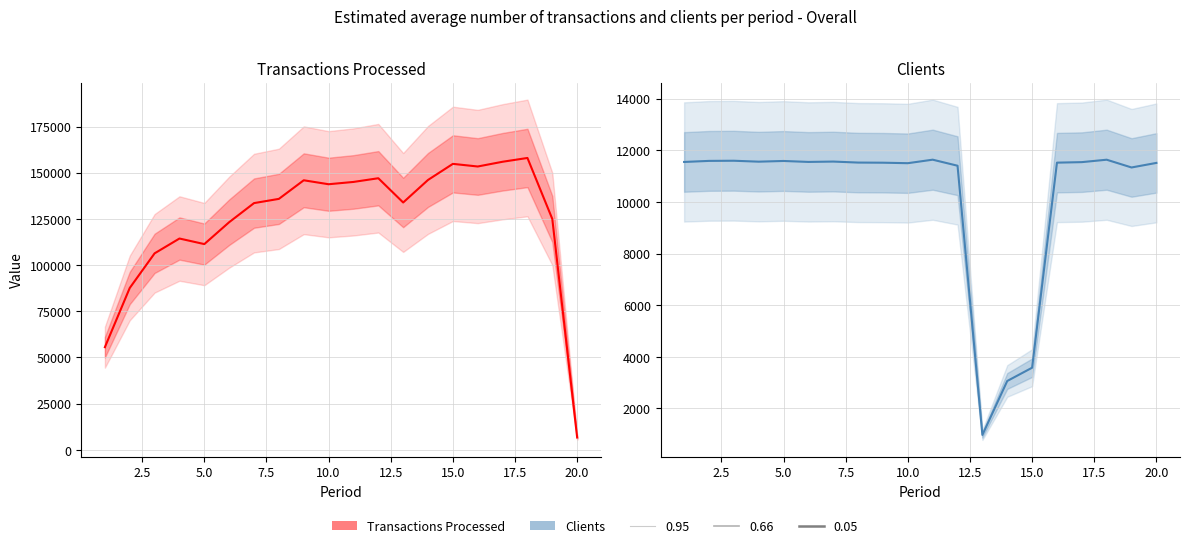

Which series has the largest total across all categories?

Transactions Processed